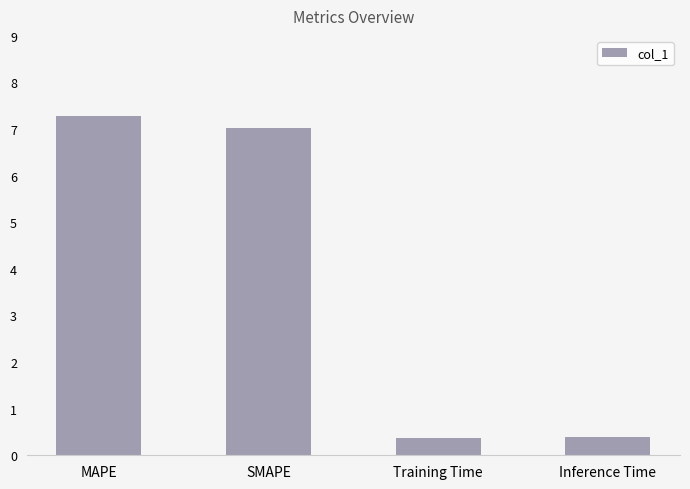

At which category does the chart reach its peak across all series?

MAPE